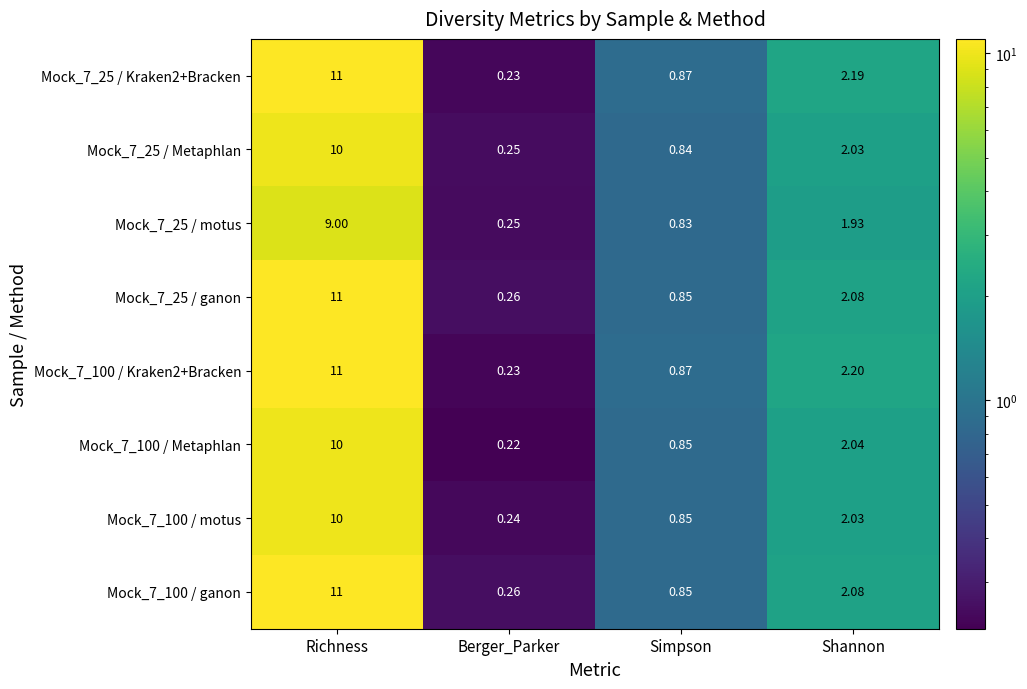

Is the value of Mock_7_100 / ganon at Simpson greater than the value of Mock_7_100 / motus at Berger_Parker?

Yes